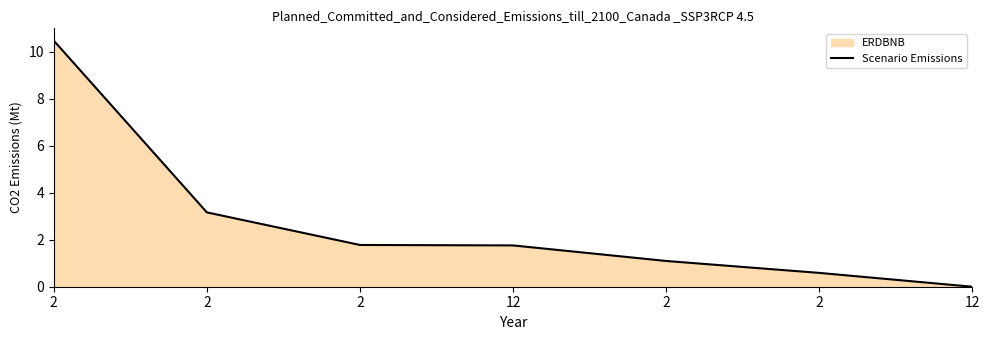

How many positive values are there?

6